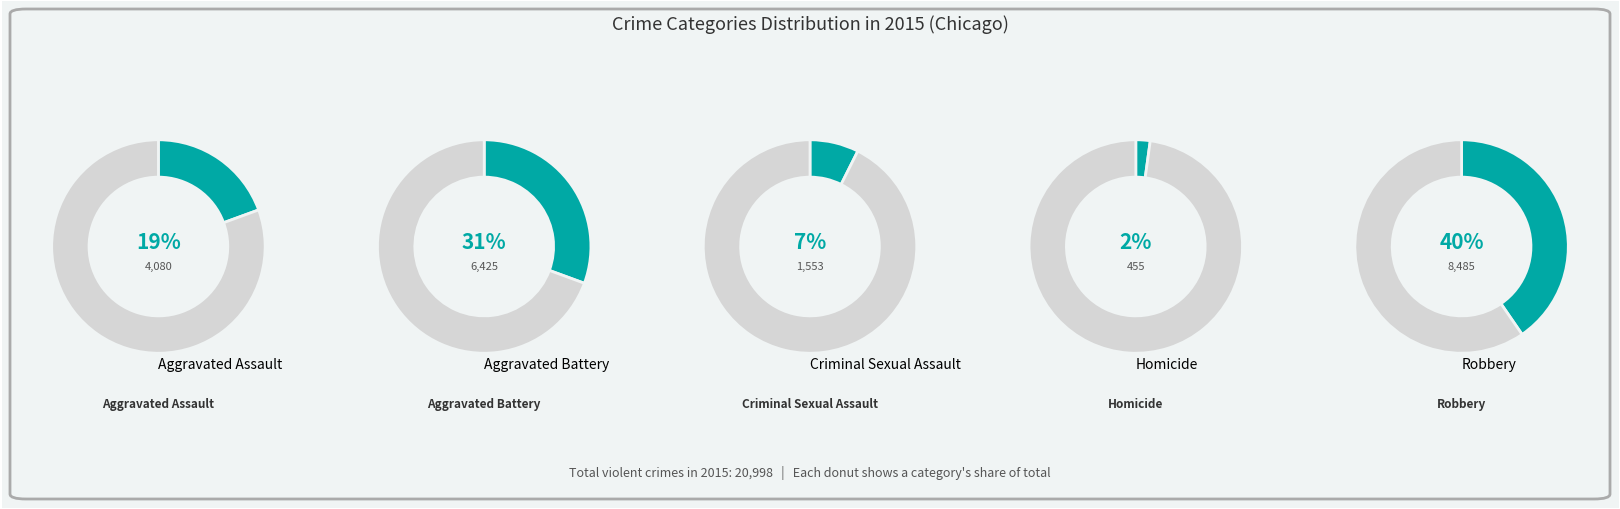

True or false: Aggravated Battery accounts for 31% of the total.

True